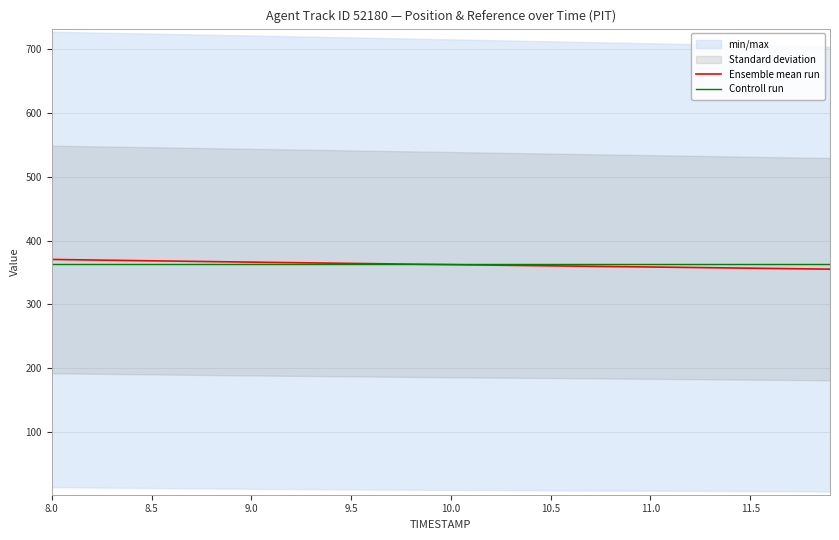

What is the highest value of the Ensemble mean run series?

370.2